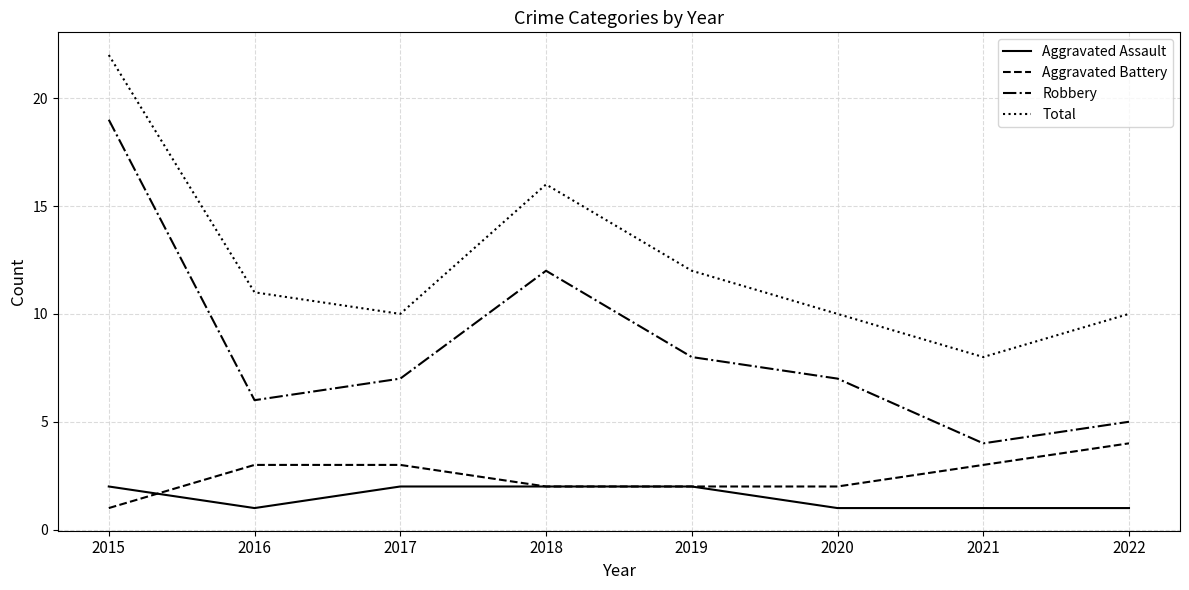

What is the spread (max minus min) of values at 2020?

9